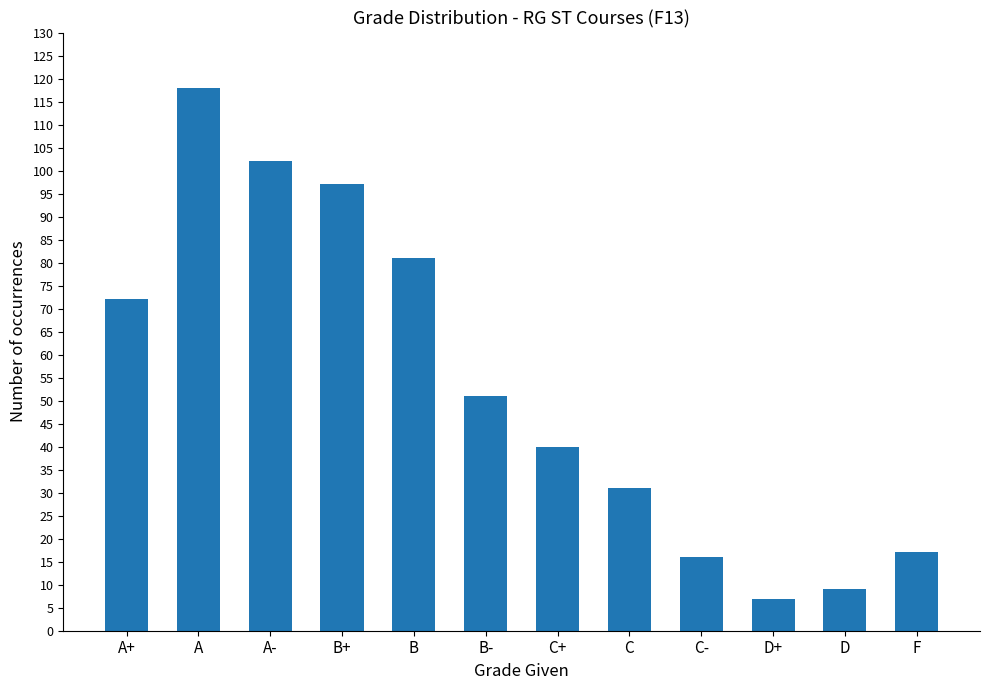

What is the minimum value shown in the chart?

7